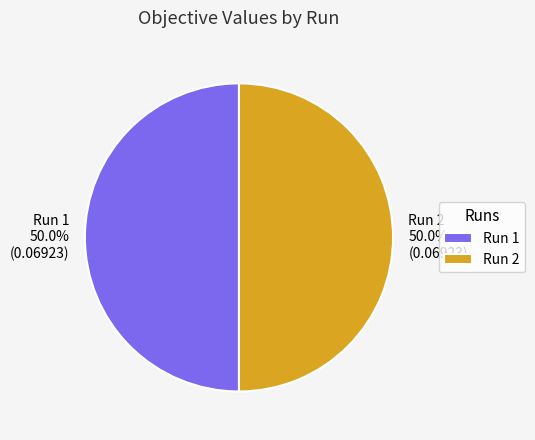

Count the number of slices in the pie.

2